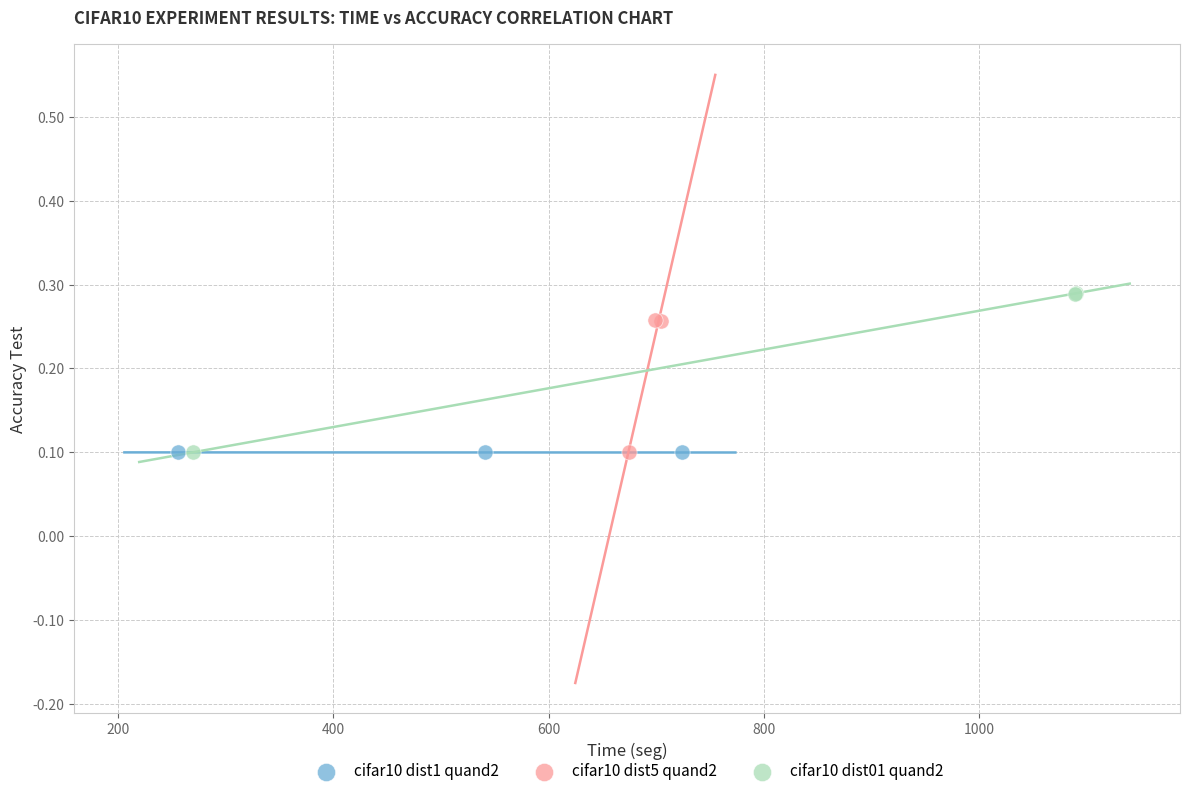

Which series has the widest spread of Y values?

cifar10 dist01 quand2